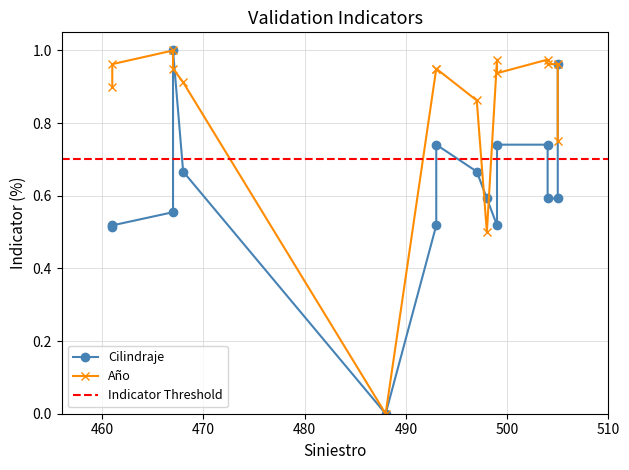

At which category does the data reach its first local peak?

467